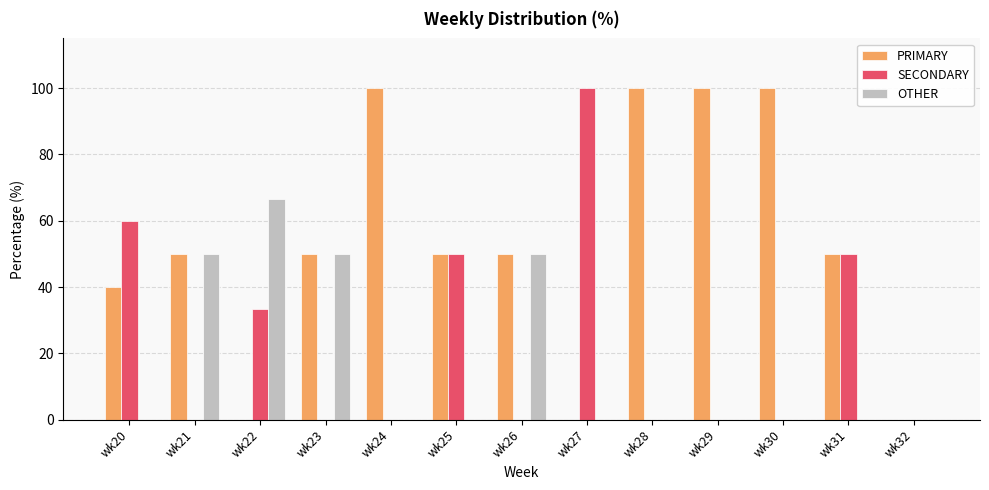

What is the total value across all series at wk29?

100.0